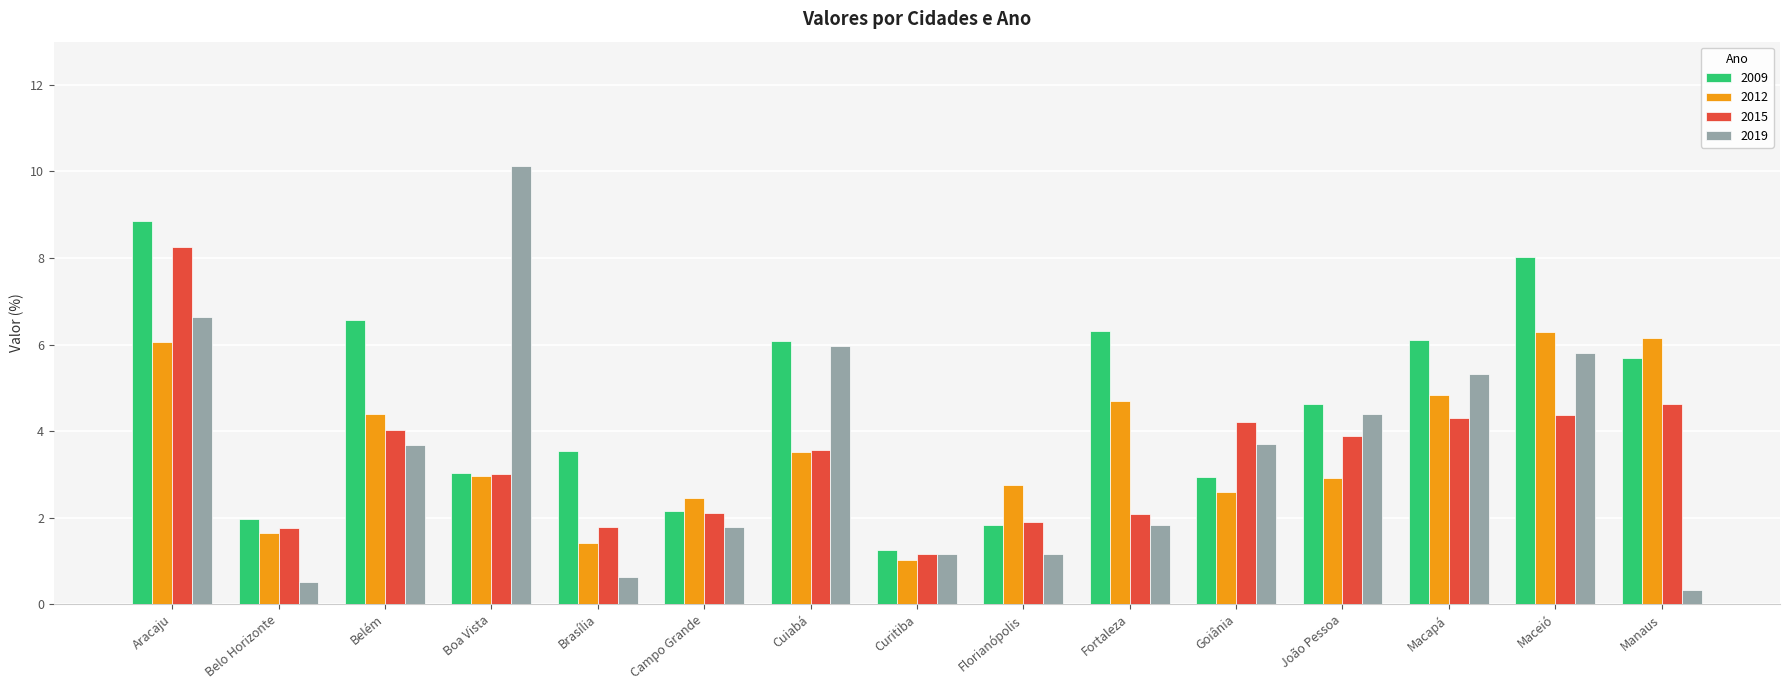

What is the sum of all 2015 values?

51.0